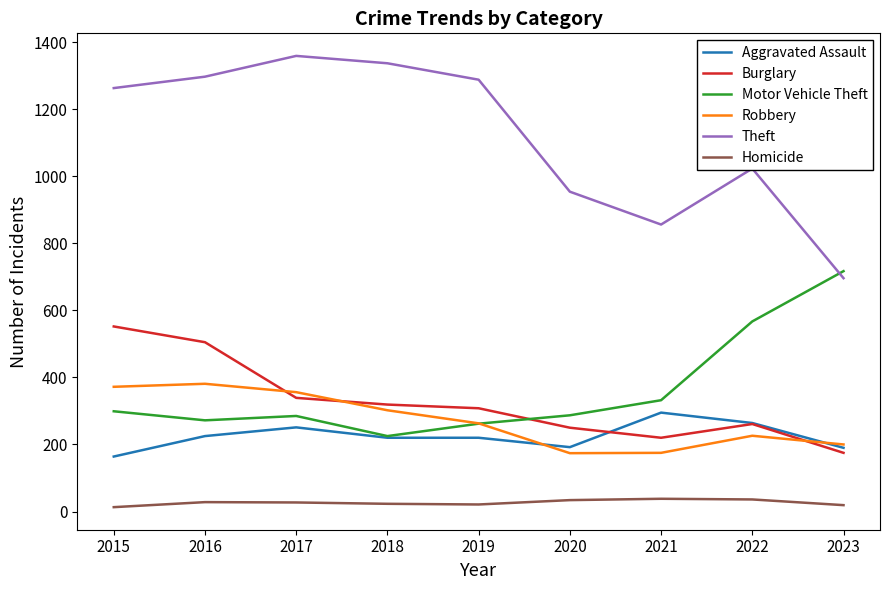

Which series changed the most between 2018 and 2020?

Theft